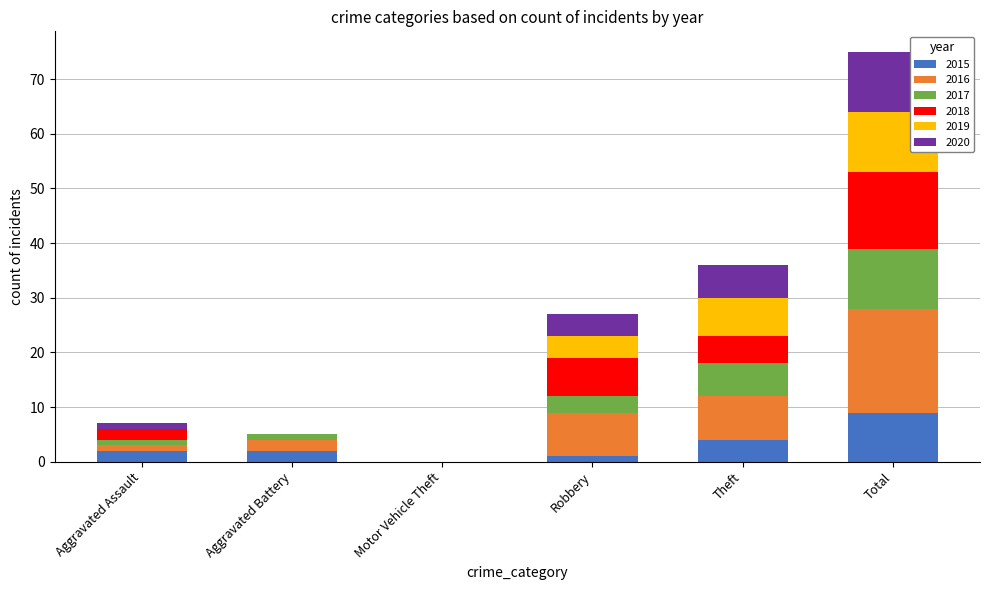

What is the highest value of the 2015 series?

9